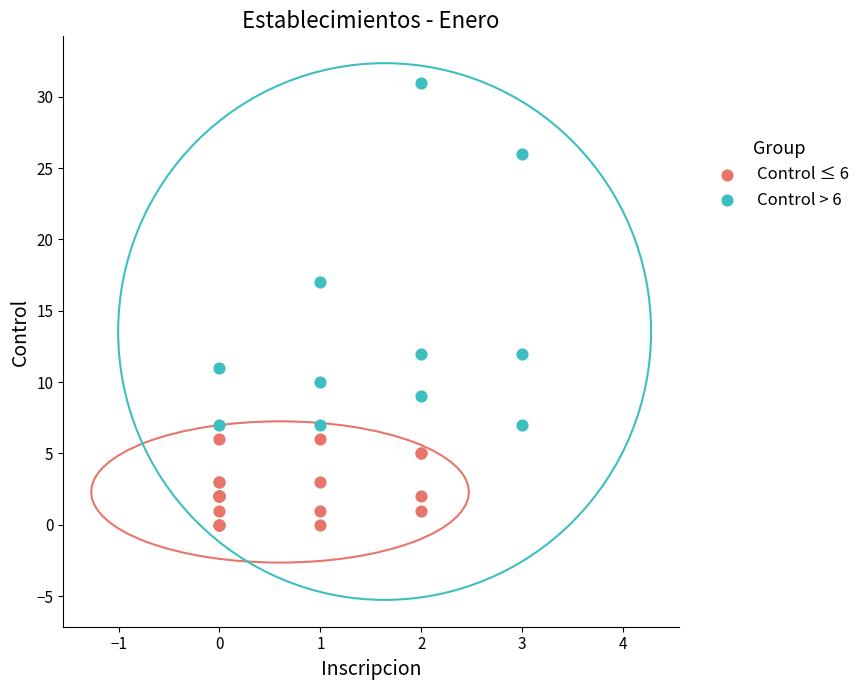

Which series reaches the maximum Y coordinate?

Control > 6